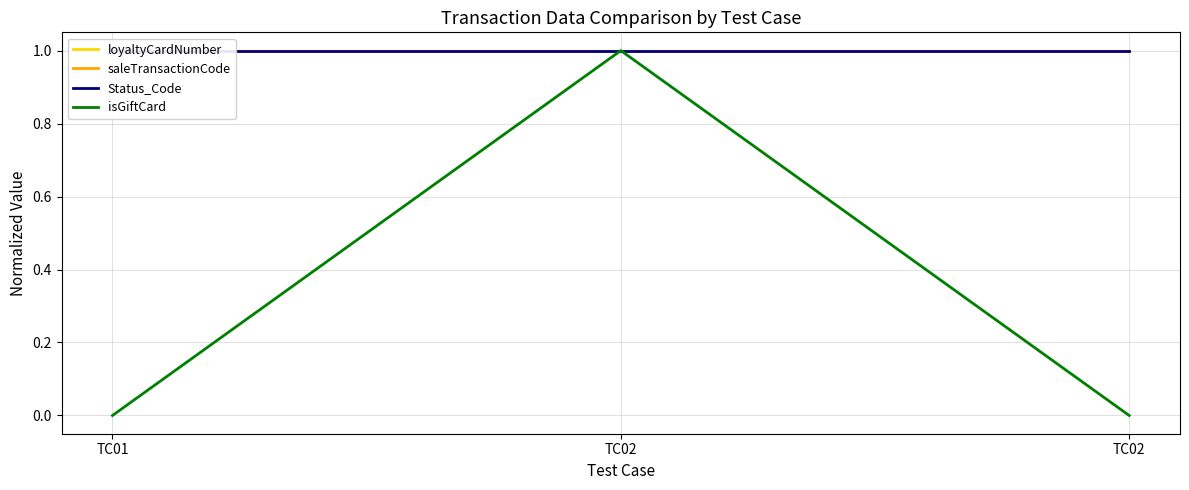

Which series has the widest spread of values?

isGiftCard